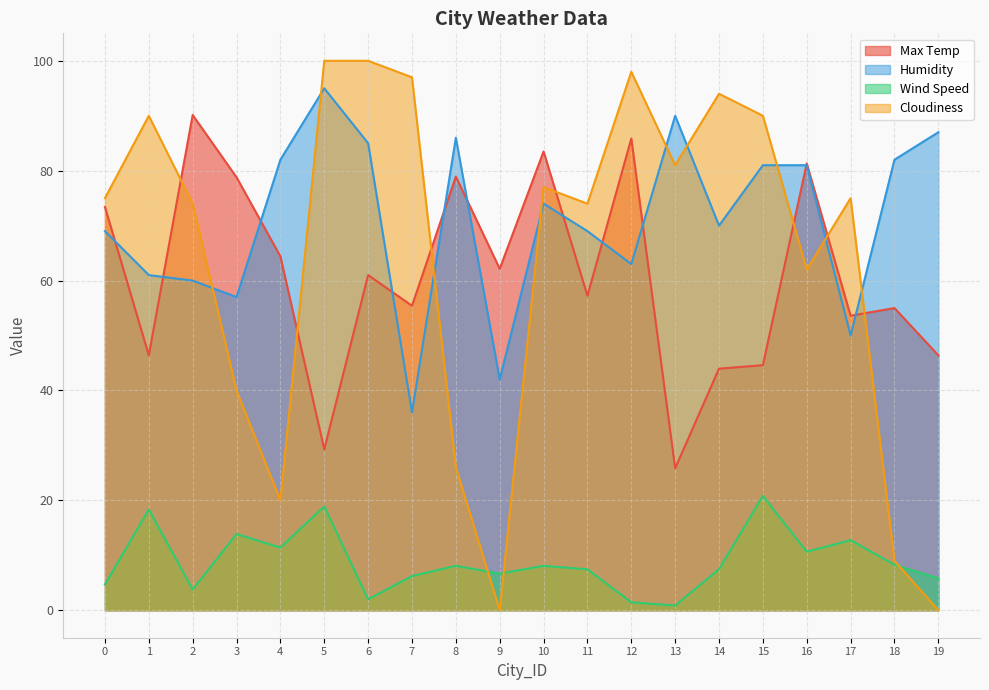

Which label corresponds to the largest value in the chart?

5